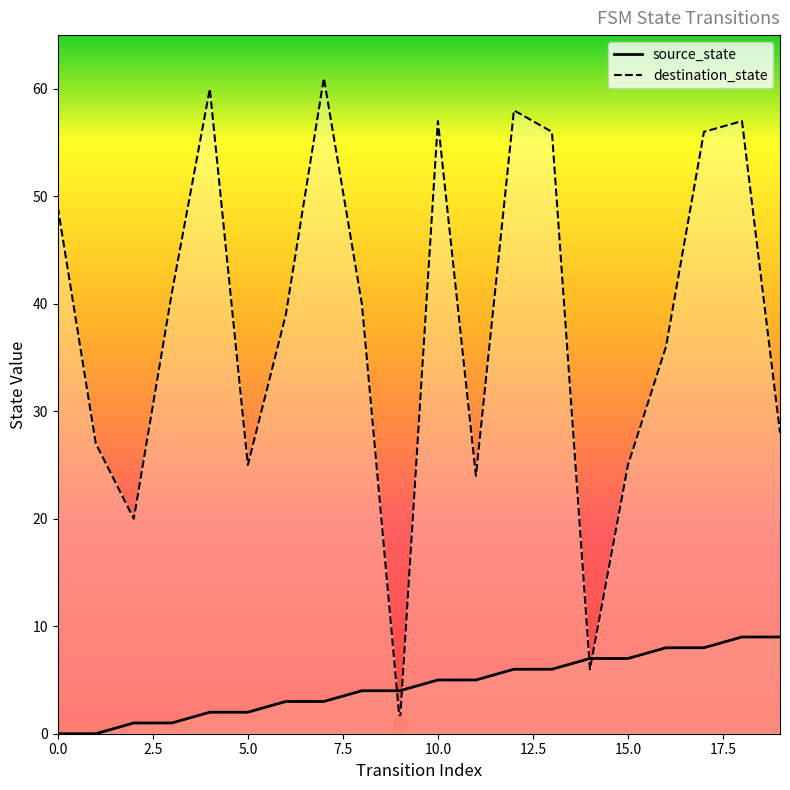

Where does the source_state series first go above 5?

12